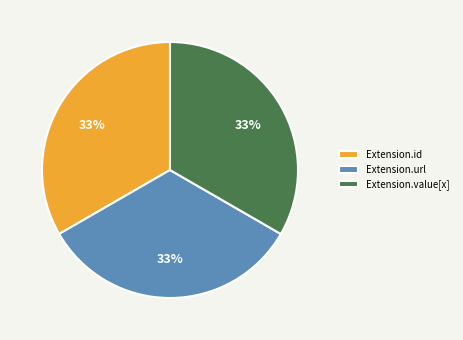

True or false: Extension.url accounts for 25% of the total.

False